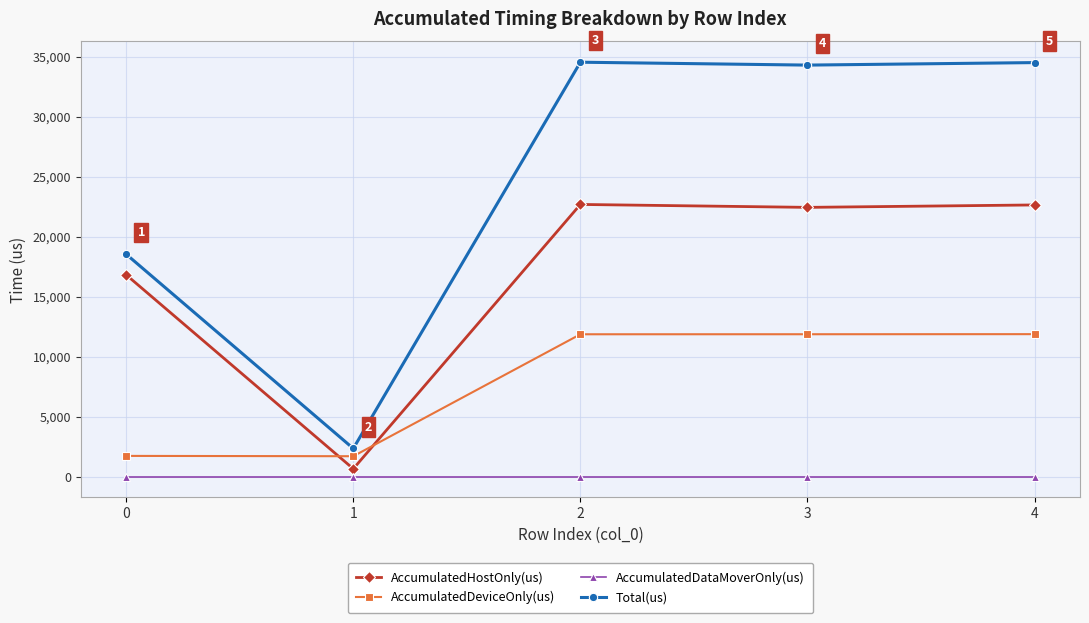

Rank the series at 0 from highest to lowest value.

Total(us), AccumulatedHostOnly(us), AccumulatedDeviceOnly(us), AccumulatedDataMoverOnly(us)